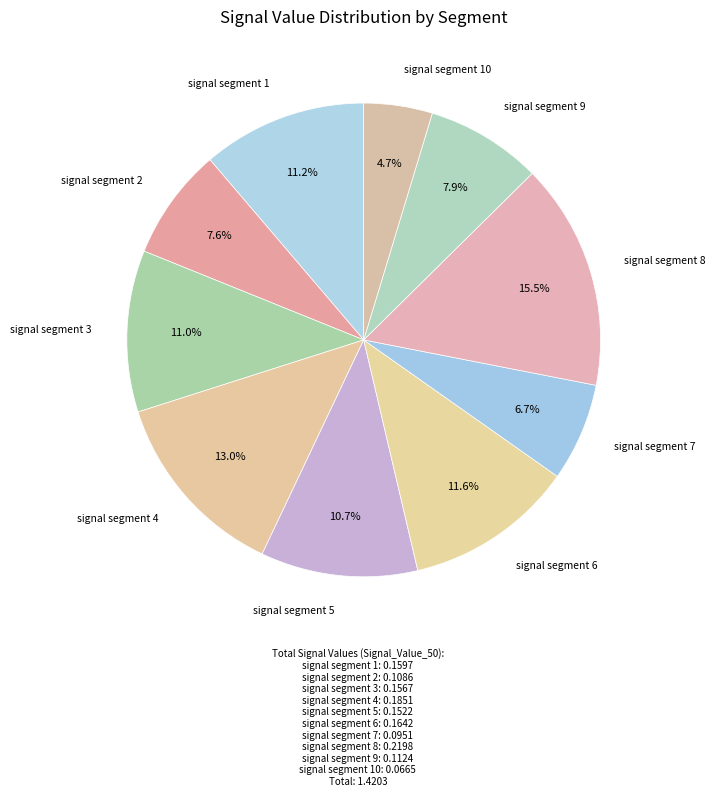

The signal segment 6 slice represents 6% of the pie. True or false?

False